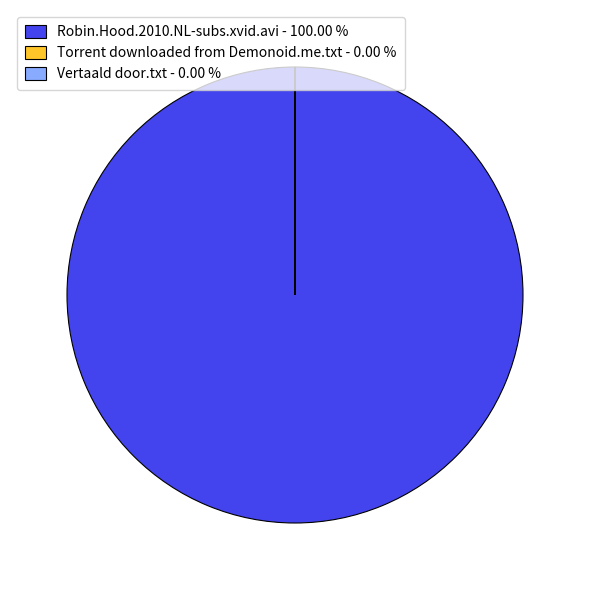

What is the majority slice?

Torrent downloaded from Demonoid.me.txt